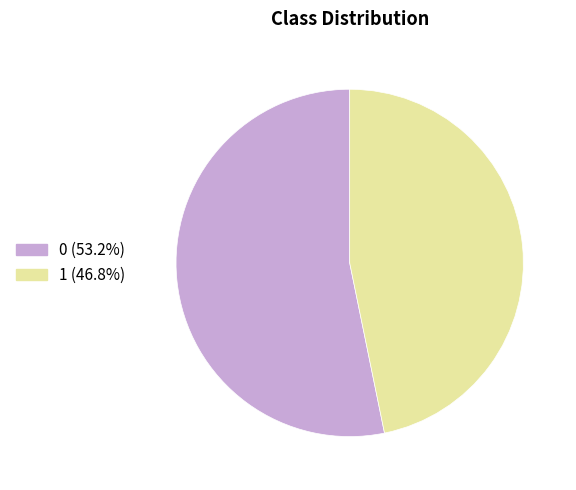

Rank the categories by value from highest to lowest.

0, 1